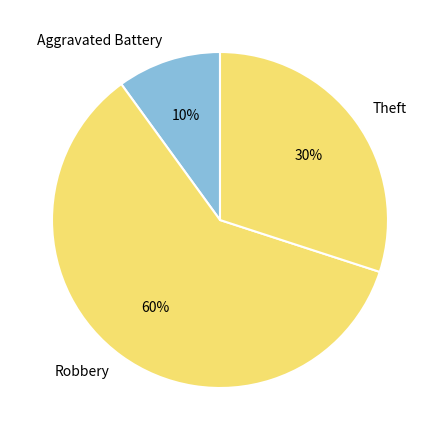

Combined, do Aggravated Battery and Theft account for over 50%?

No